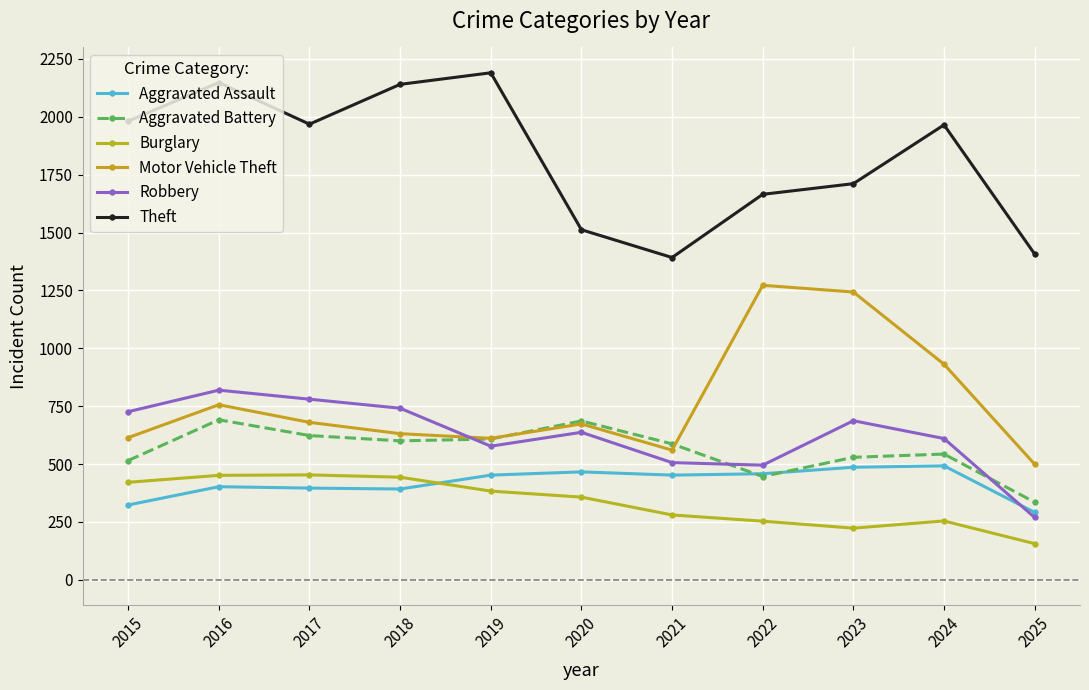

Is it true that Motor Vehicle Theft equals 247 at 2024?

False